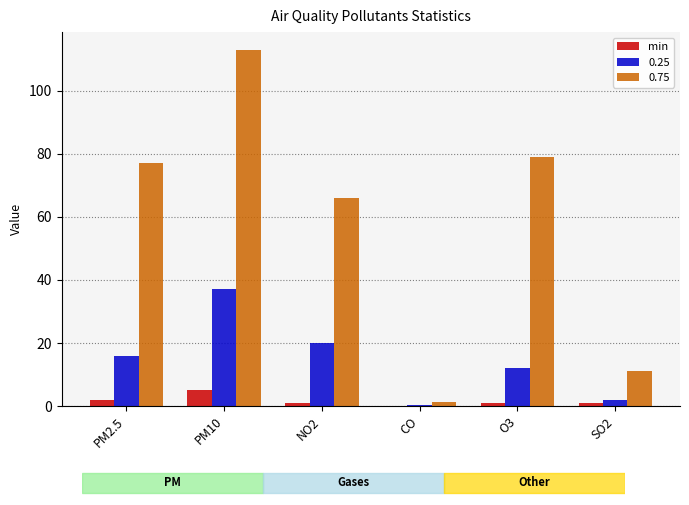

How many data points does each series have?

6